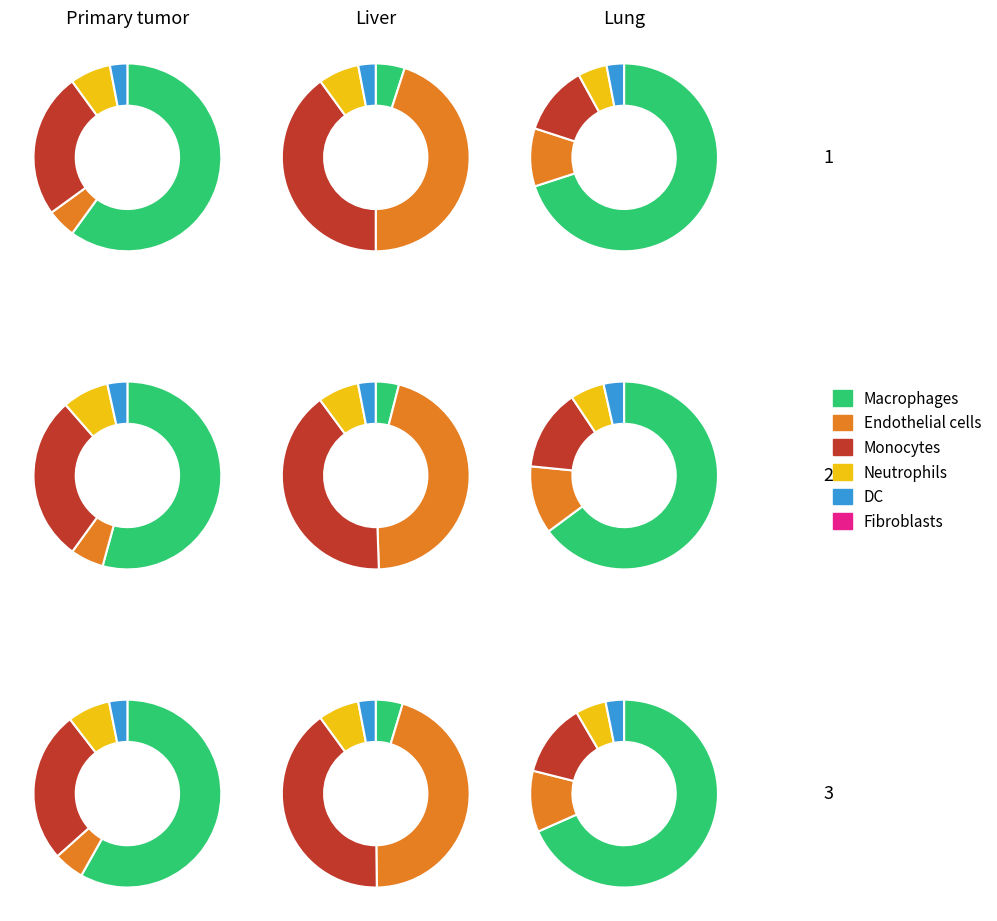

True or false: Extension.id accounts for 41% of the total.

False